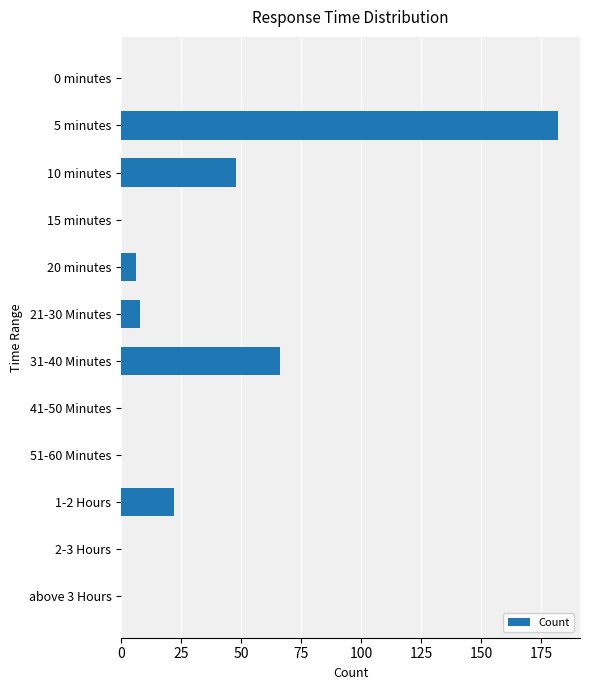

Count the number of data series in this chart.

1